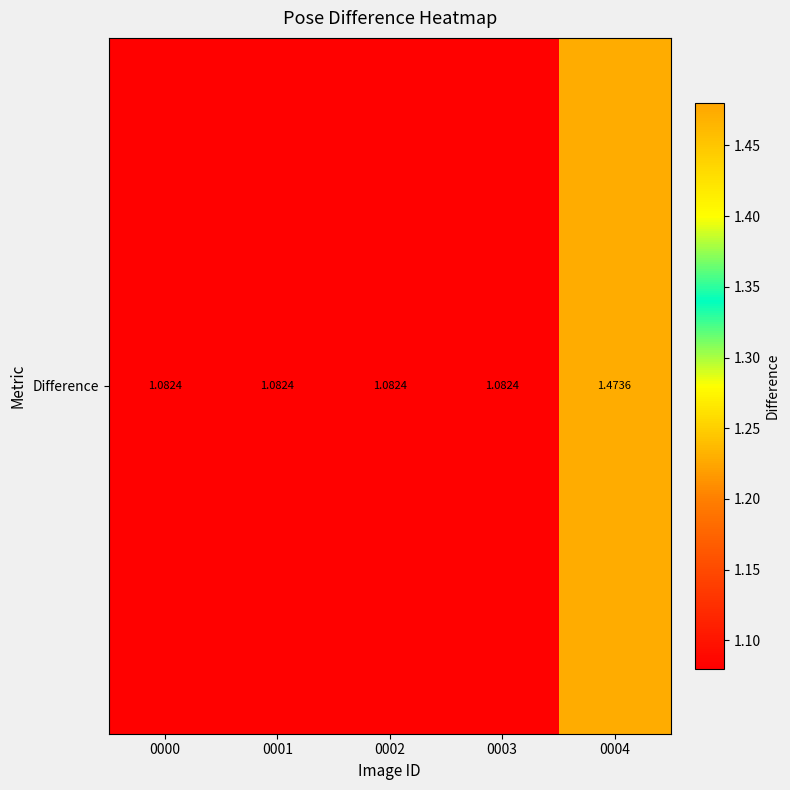

What is the difference between the maximum and minimum values?

0.4